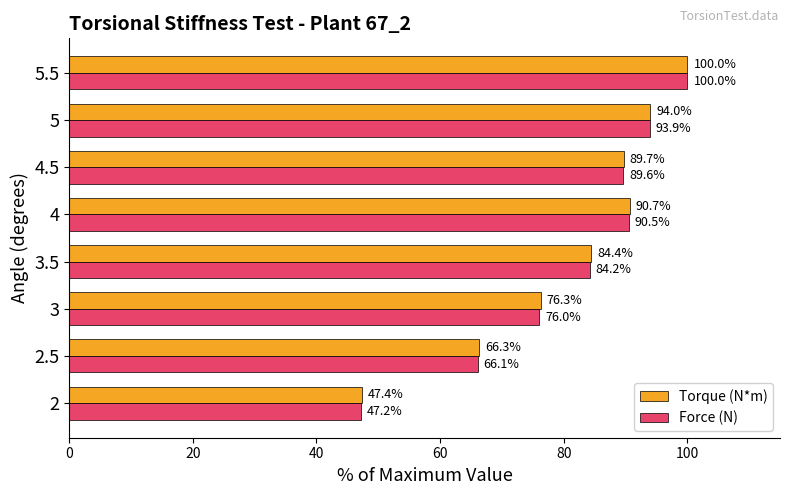

Which series has the largest range (max minus min)?

Force (N)